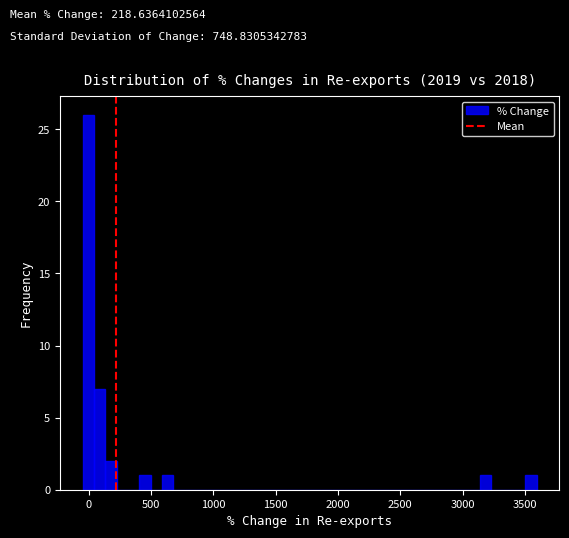

Read against the x-axis, roughly where is the centre of the tallest bar?

0